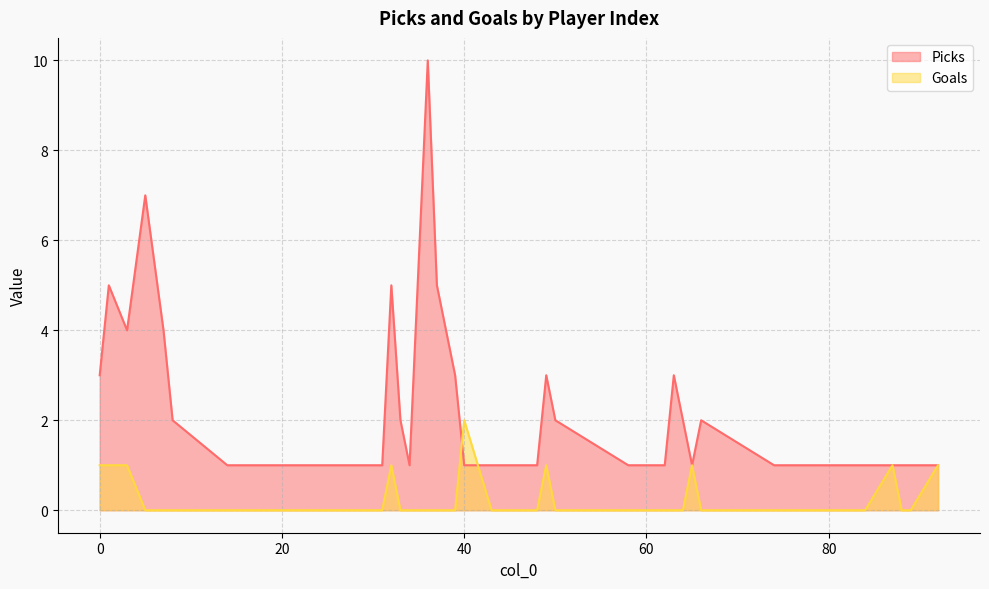

How many data points does each series have?

40